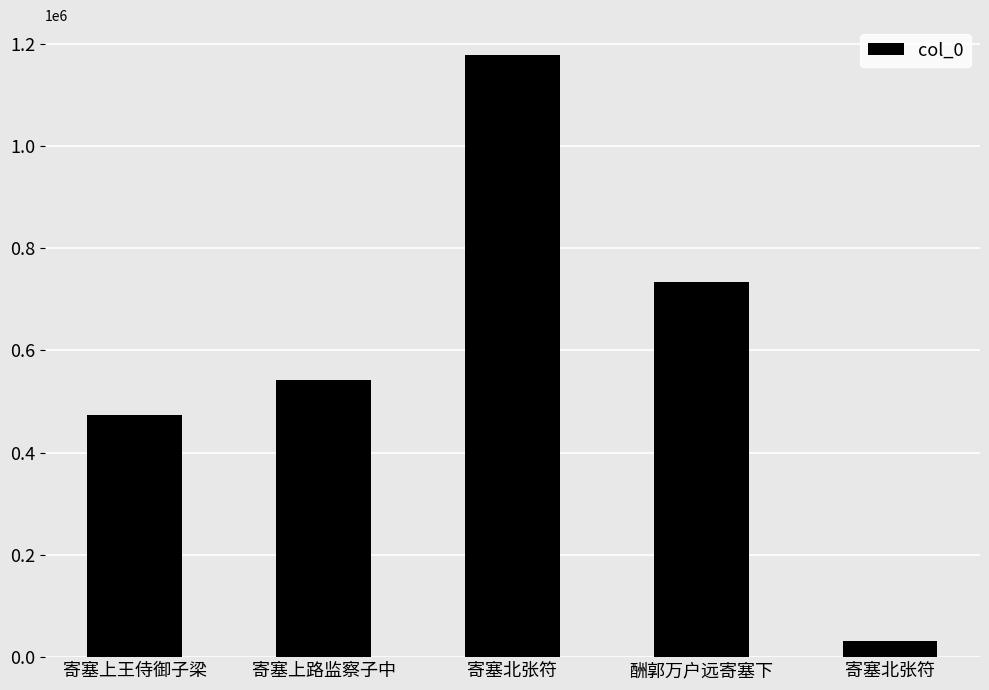

Are the bars horizontal?

No